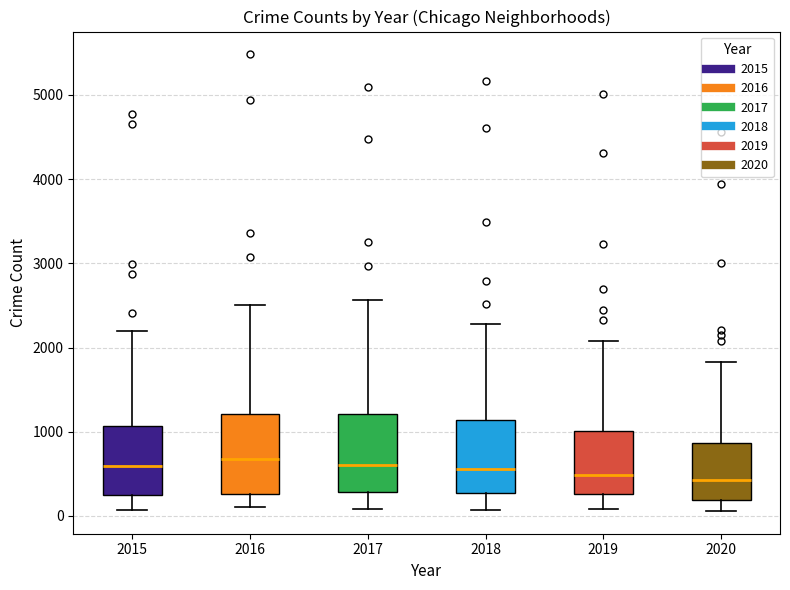

Reading left to right, transcribe this box plot: for each box, give where its median line is, the range the box spans, and where its two whiskers end, as read against the y-axis. The values are not printed on the chart, so give them approximately, as read against the axis.

2015: median 600, box 300 to 1100, whiskers 100 to 2200
2016: median 700, box 300 to 1200, whiskers 100 to 2500
2017: median 600, box 300 to 1200, whiskers 100 to 2600
2018: median 600, box 300 to 1100, whiskers 100 to 2300
2019: median 500, box 300 to 1000, whiskers 100 to 2100
2020: median 400, box 200 to 900, whiskers 100 to 1800